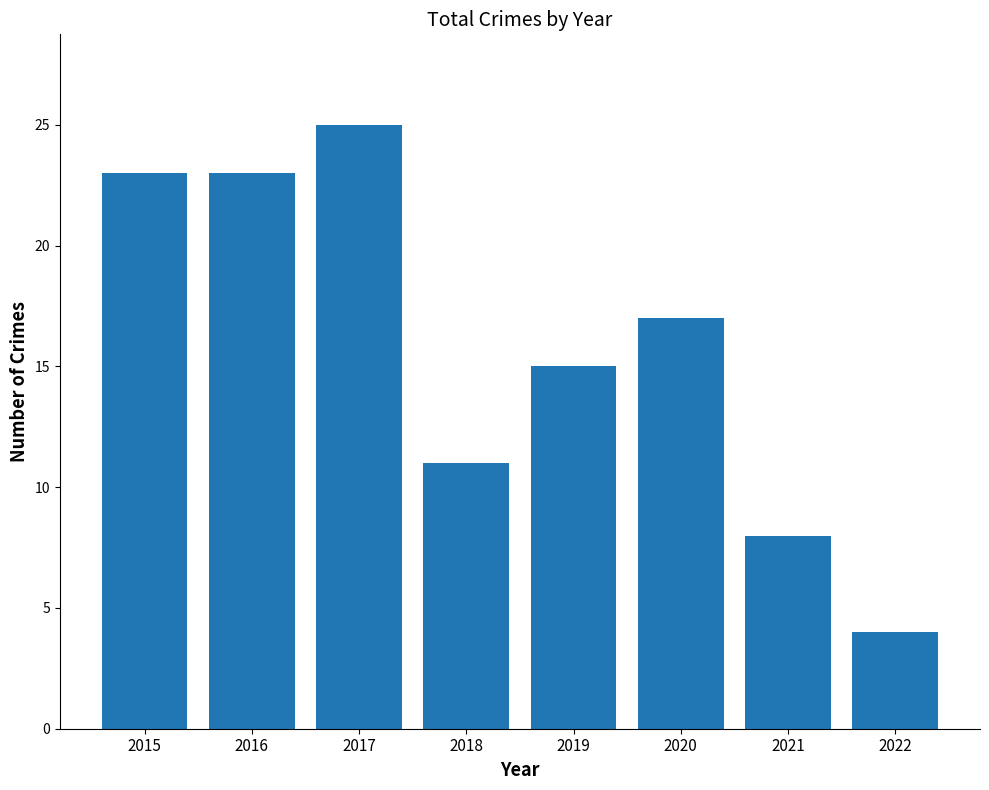

What is the approximate value at 2019, to the nearest 10?

20